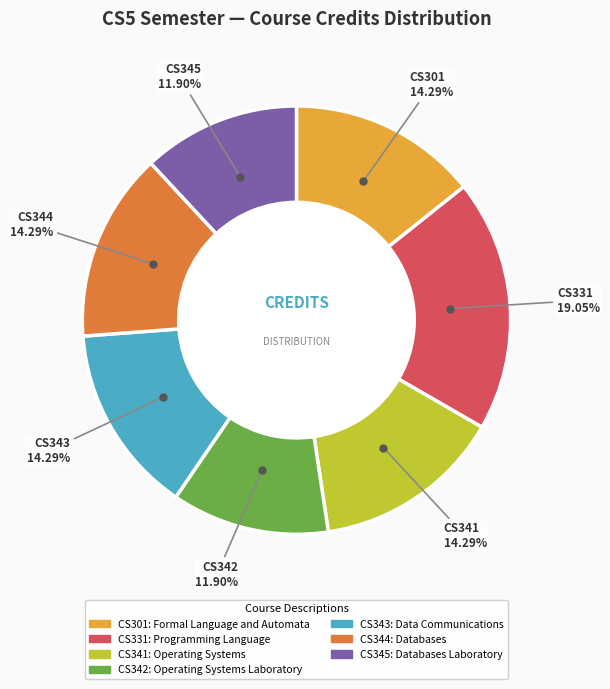

Approximately how many times larger is the value at CS343 compared to CS345?

1.2